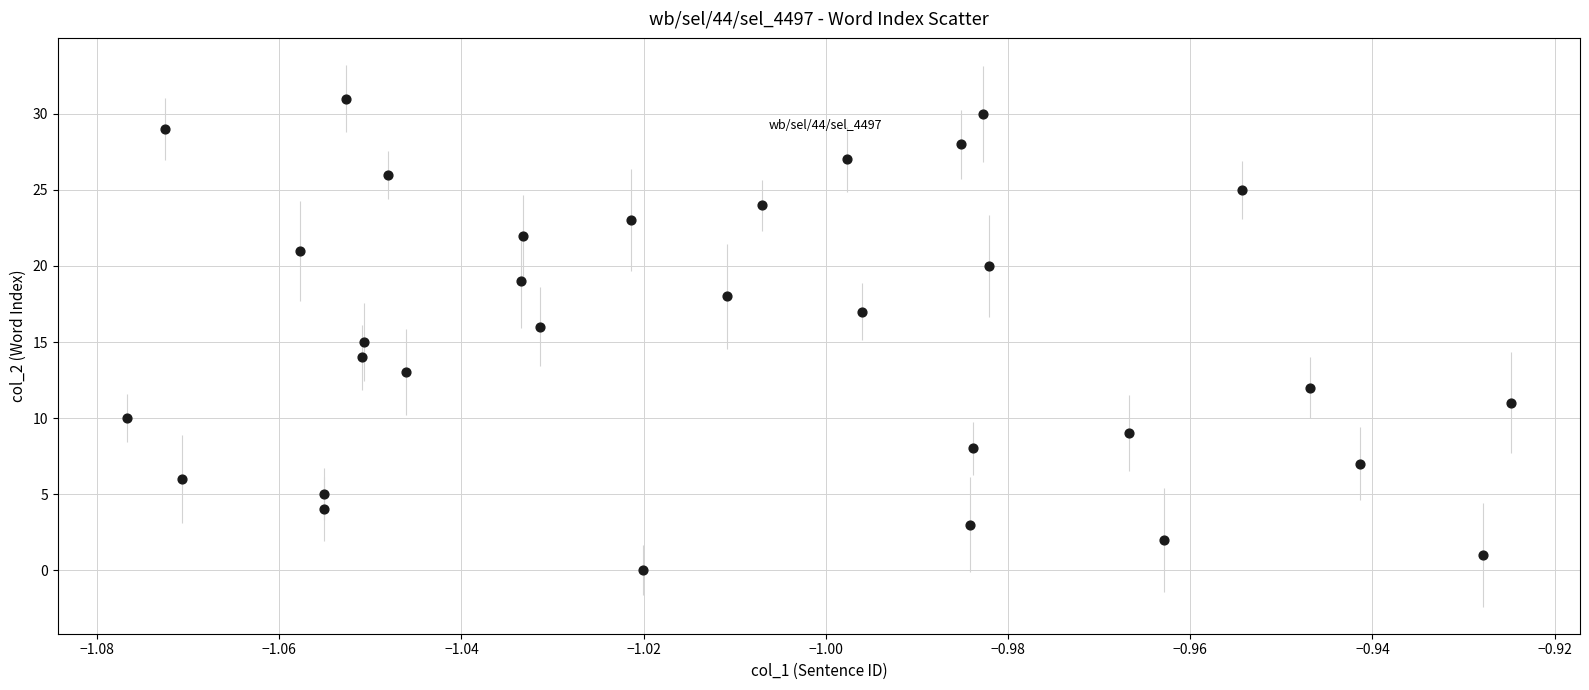

What is the range of Y values (max minus min)?

31